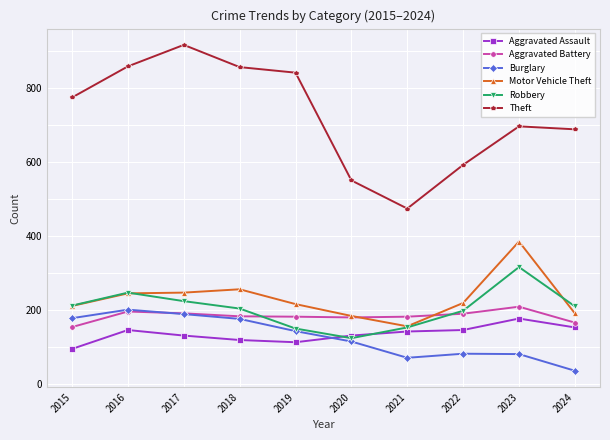

What is the difference between the highest and lowest values at 2019?

728